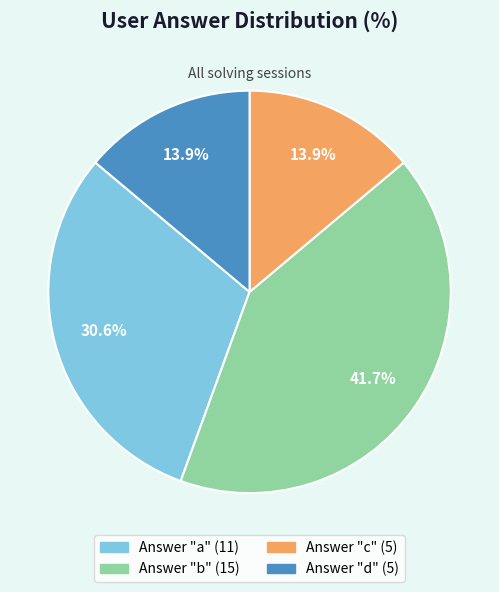

Is there a majority slice in this chart?

No